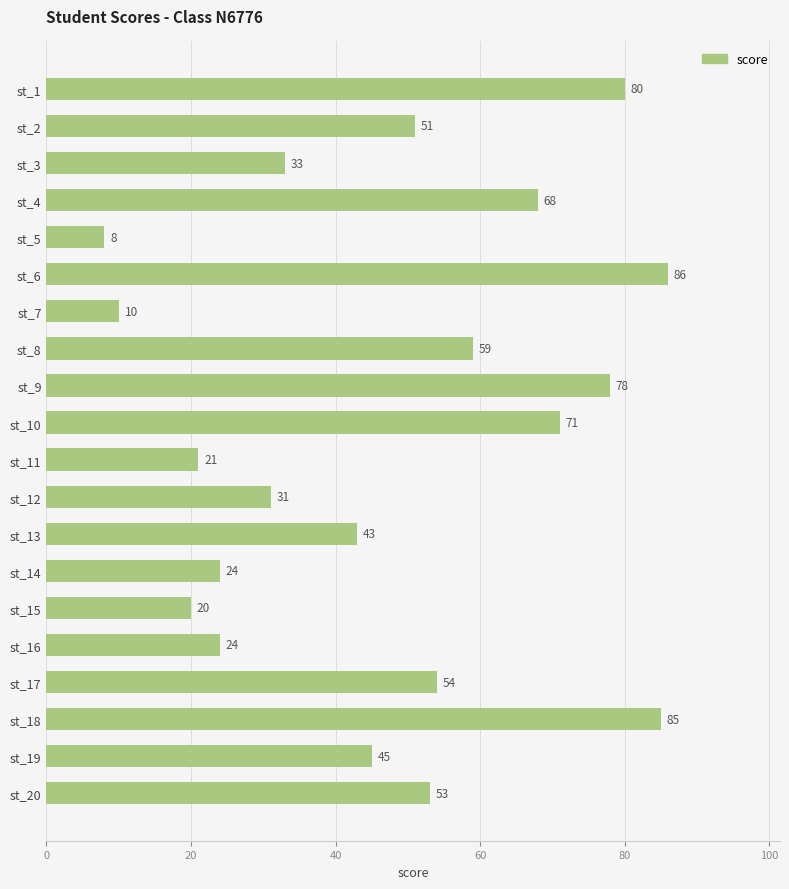

What is the value of the 2nd bar from the top?

51